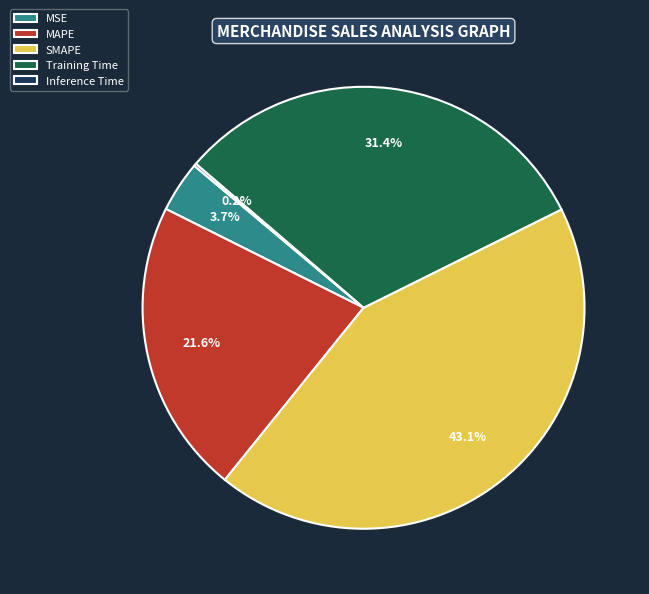

What percentage is the MAPE slice, to the nearest percent?

22%